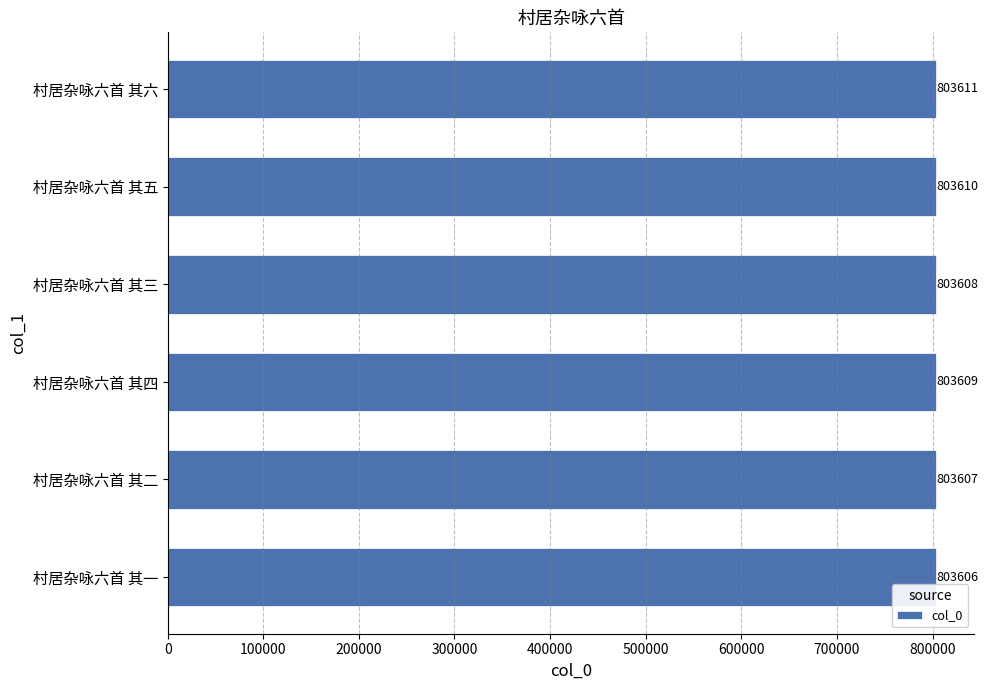

Rank the categories by value from lowest to highest.

村居杂咏六首 其一, 村居杂咏六首 其二, 村居杂咏六首 其三, 村居杂咏六首 其四, 村居杂咏六首 其五, 村居杂咏六首 其六